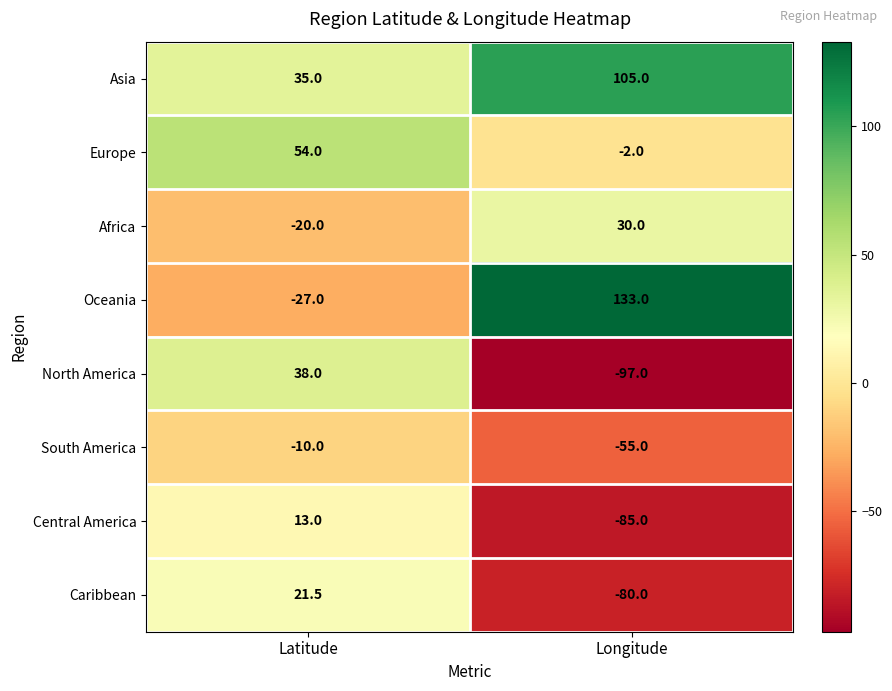

What is the sum of all Africa values?

10.0